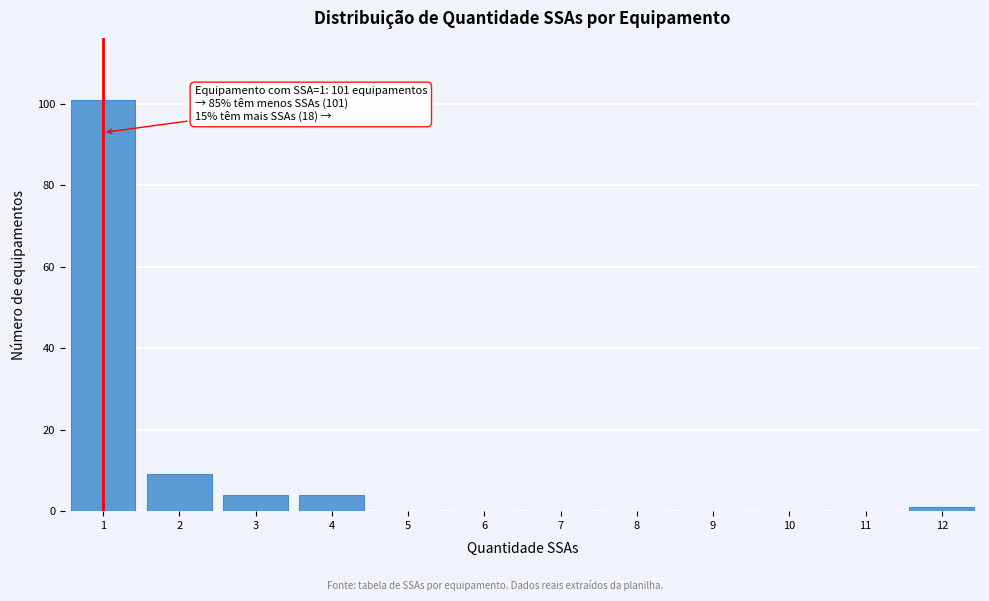

Over which range of the x-axis is the bar tallest?

0.5 to 1.5